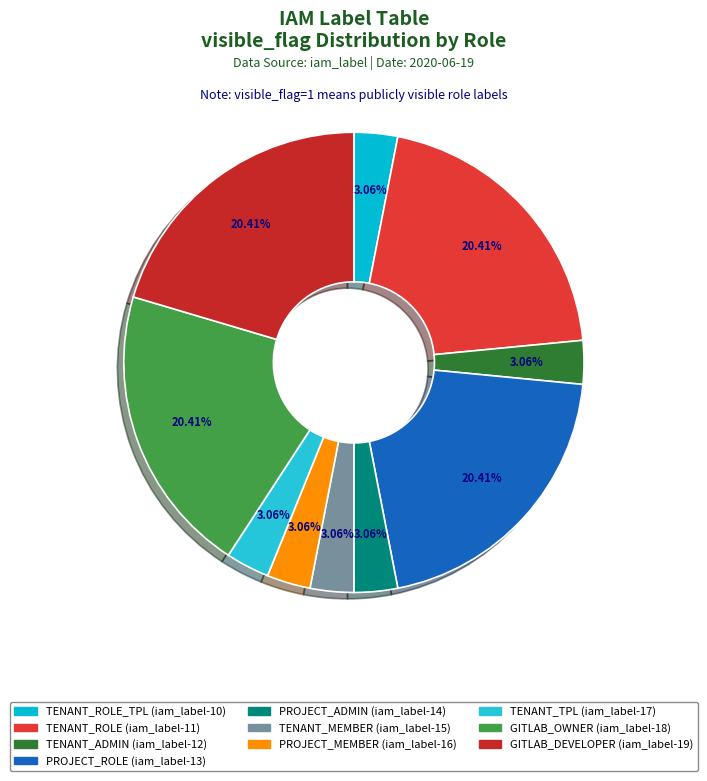

Is there a majority slice in this chart?

No